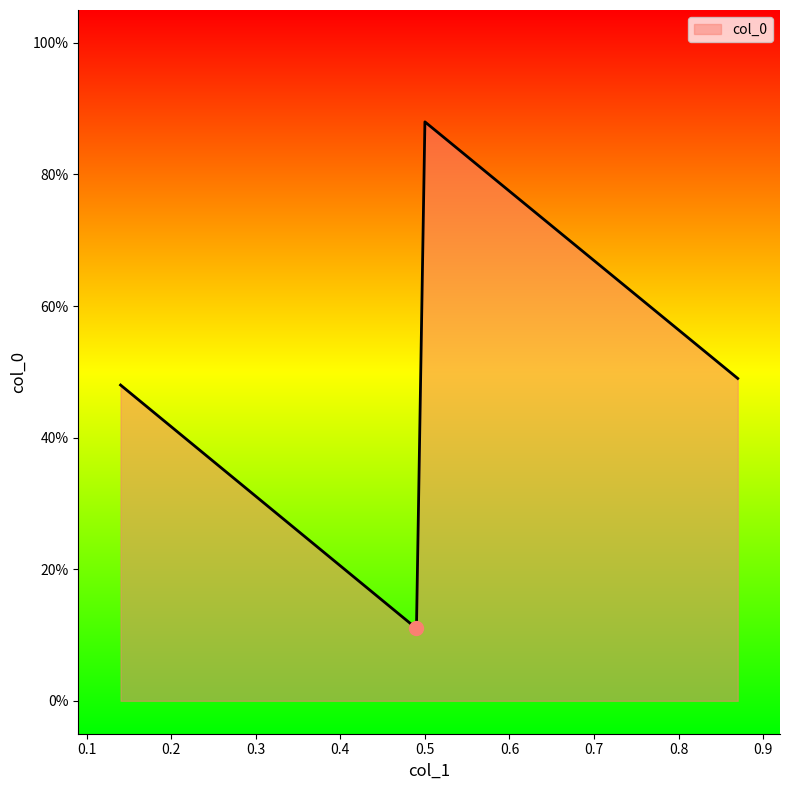

What is the maximum value shown in the chart?

0.9